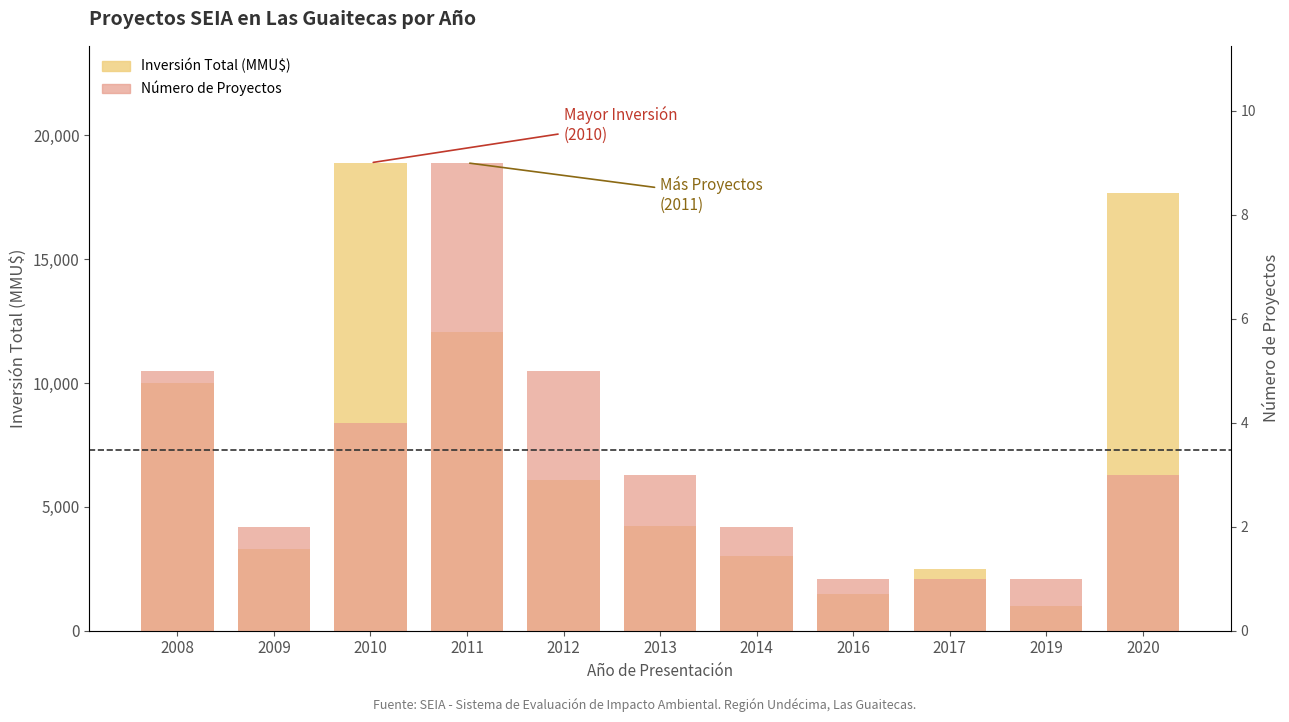

What are all the series names shown in the legend?

Inversión Total (MMU$), Número de Proyectos (escalado)